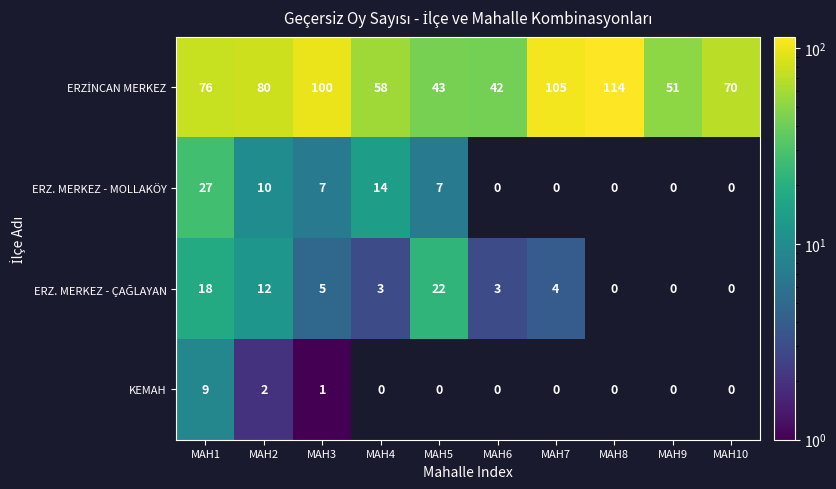

True or false: ERZ. MERKEZ - MOLLAKÖY has a value of 7 at MAH3.

True